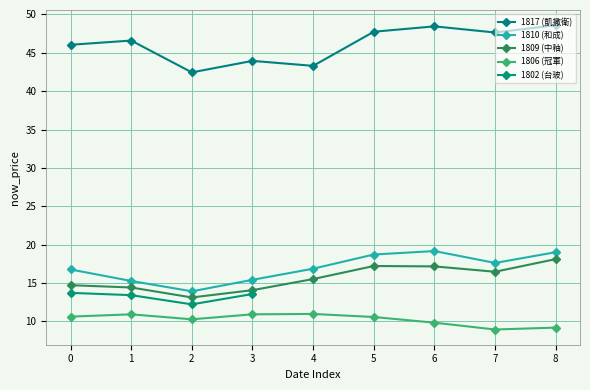

What is the value of the 1810 (和成) point at the 9th from the left?

19.0